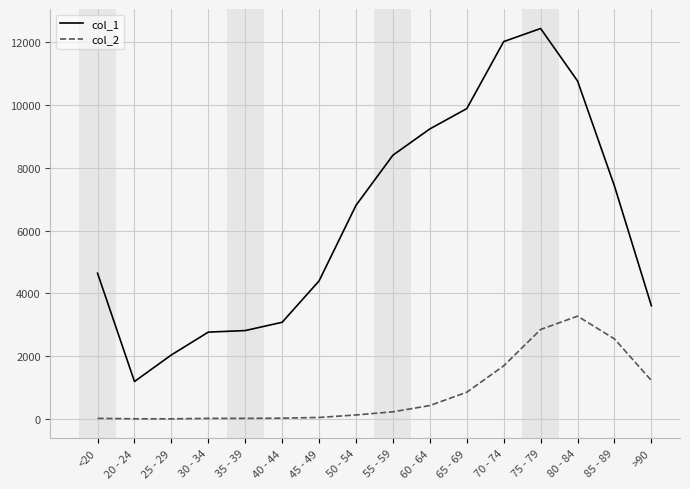

Which label corresponds to the largest value in the chart?

75 - 79